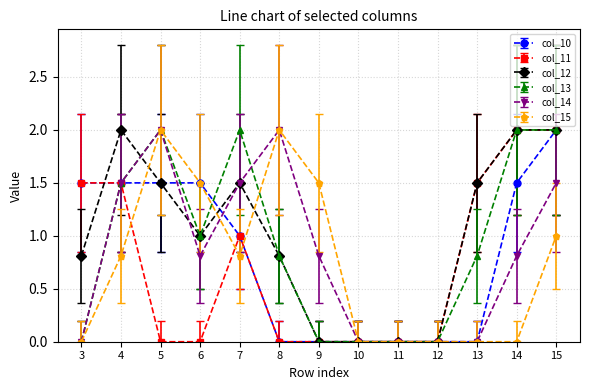

Which category has the highest value in the col_10 series?

15